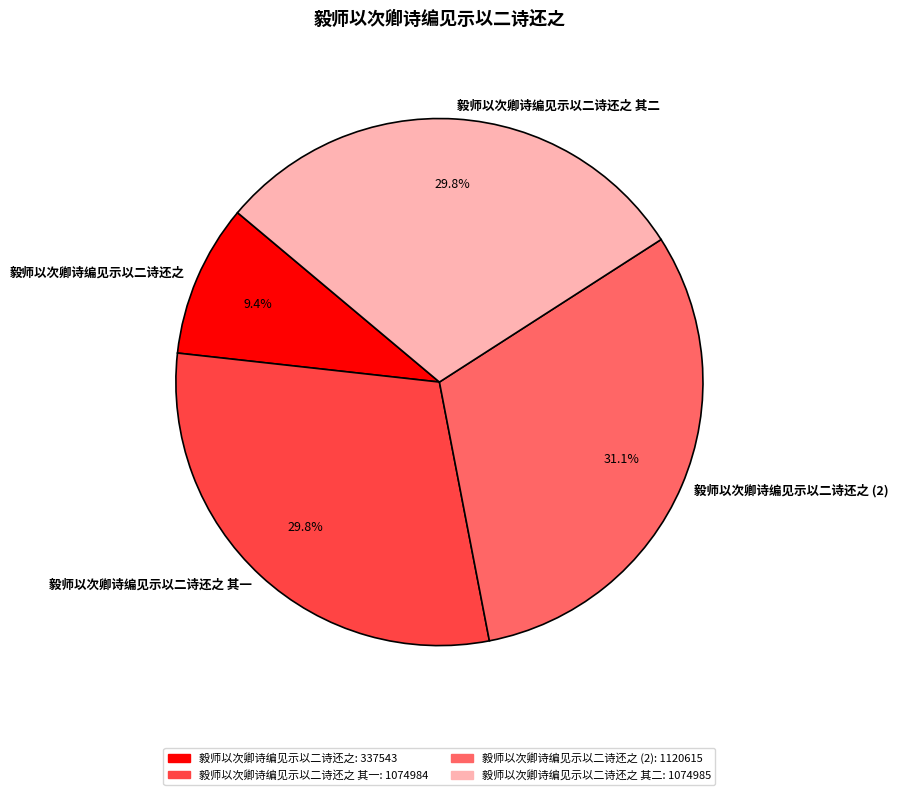

What percentage is NOT represented by 毅师以次卿诗编见示以二诗还之?

90.6%